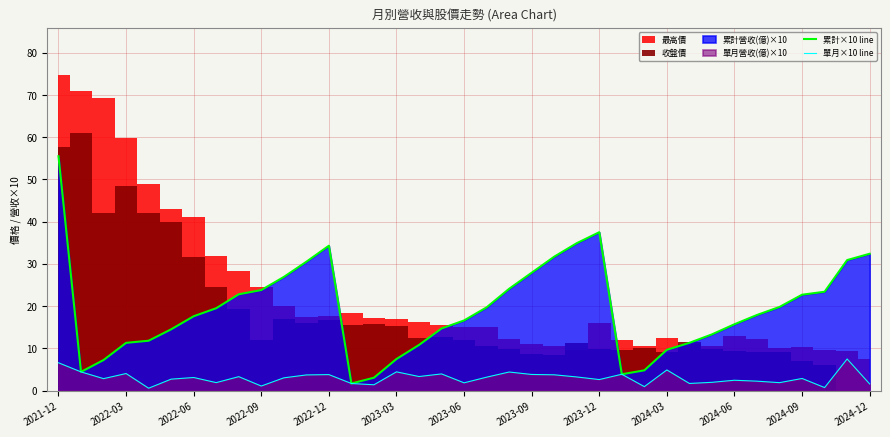

Where does the 累計×10 line series first go above 17?

2021-12